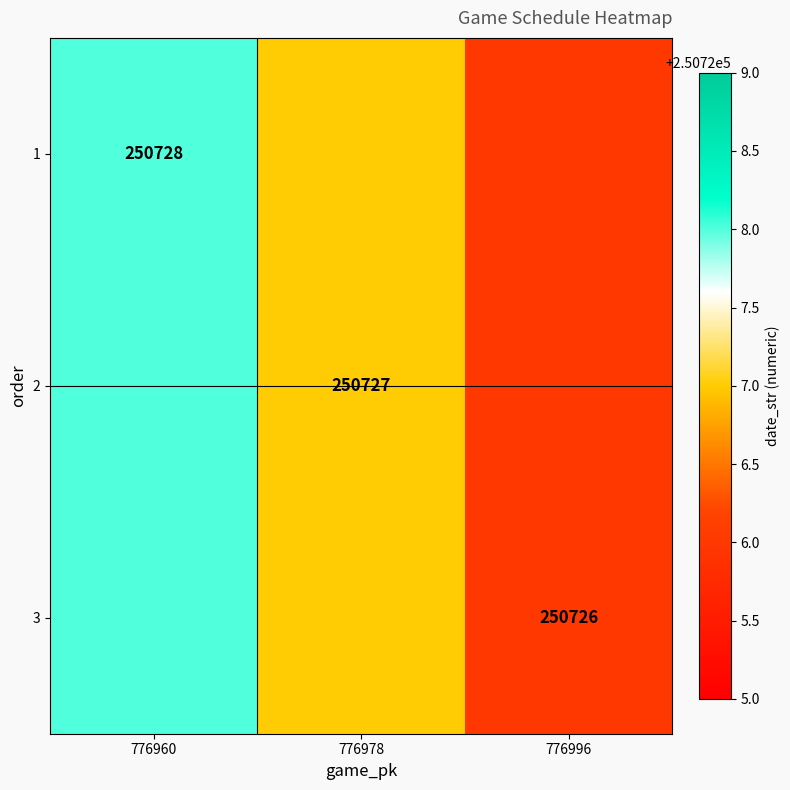

Rank the series at 776978 from lowest to highest value.

1, 2, 3